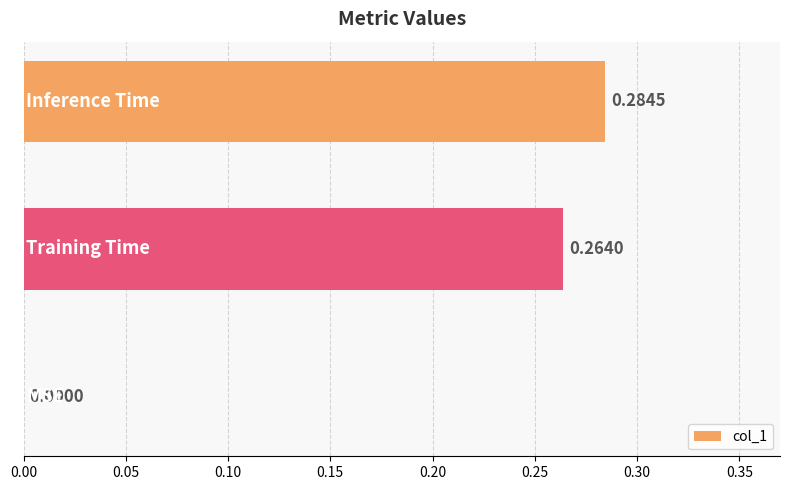

What is the sum of all values?

0.5